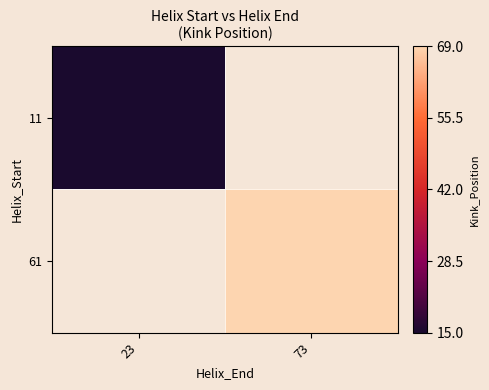

List the series in order of their peak value, highest first.

11, 61